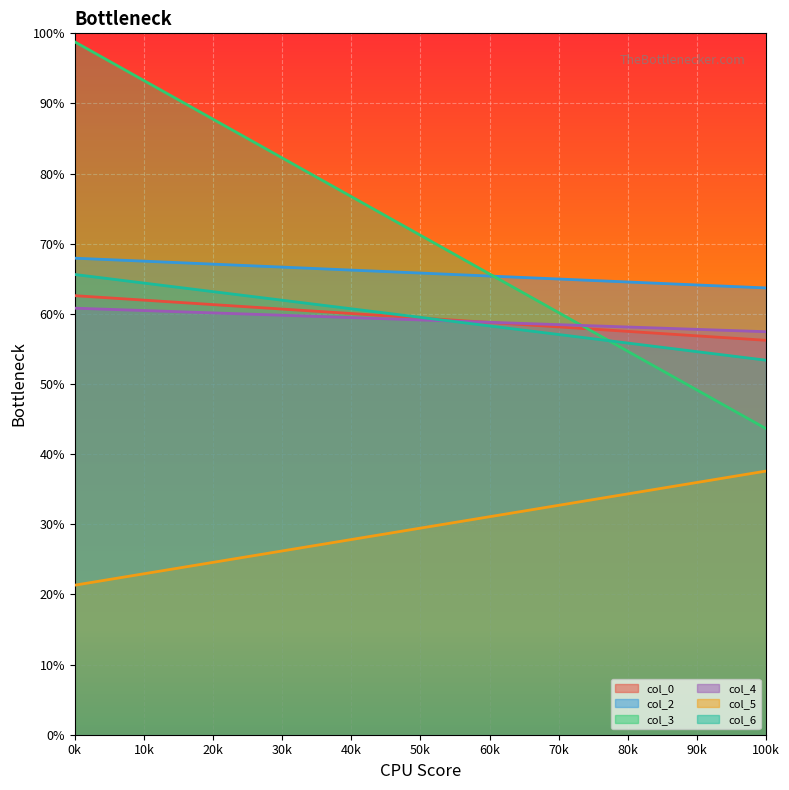

At how many categories does at least one series exceed 69?

2